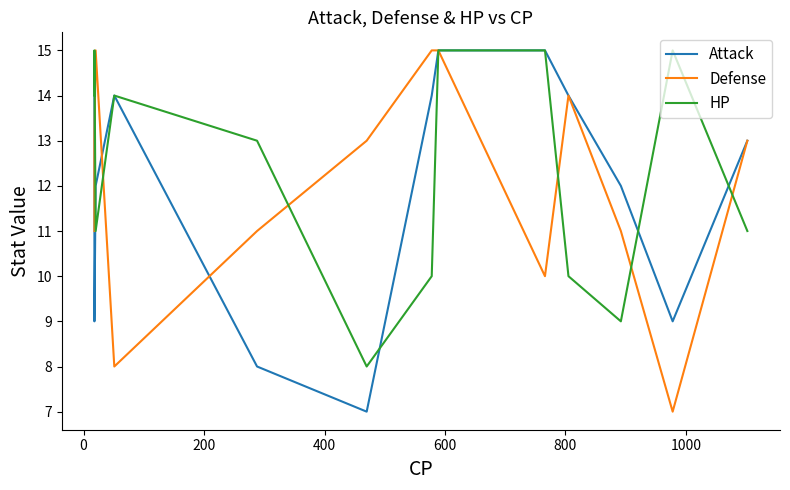

Reading left to right, list all the values displayed in this chart.

Attack: 14	9	12	14	8	7	14	15	15	14	12	9	13
Defense: 11	13	15	8	11	13	15	15	10	14	11	7	13
HP: 14	15	11	14	13	8	10	15	15	10	9	15	11